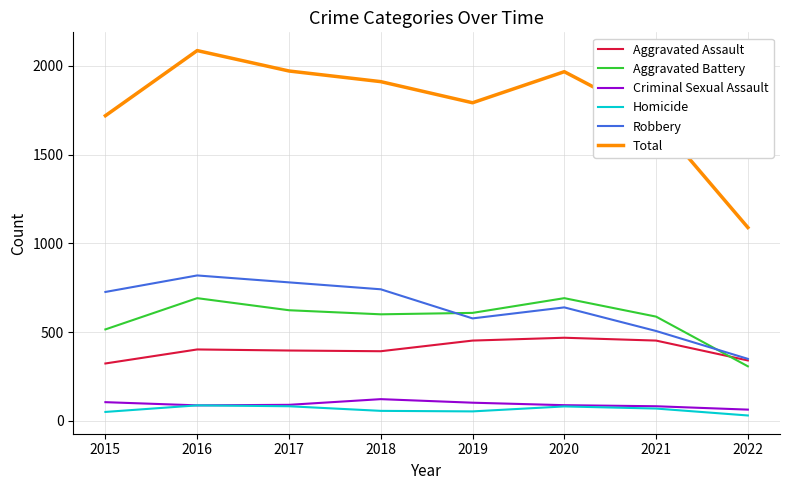

True or false: Aggravated Battery and Robbery cross at least once.

True